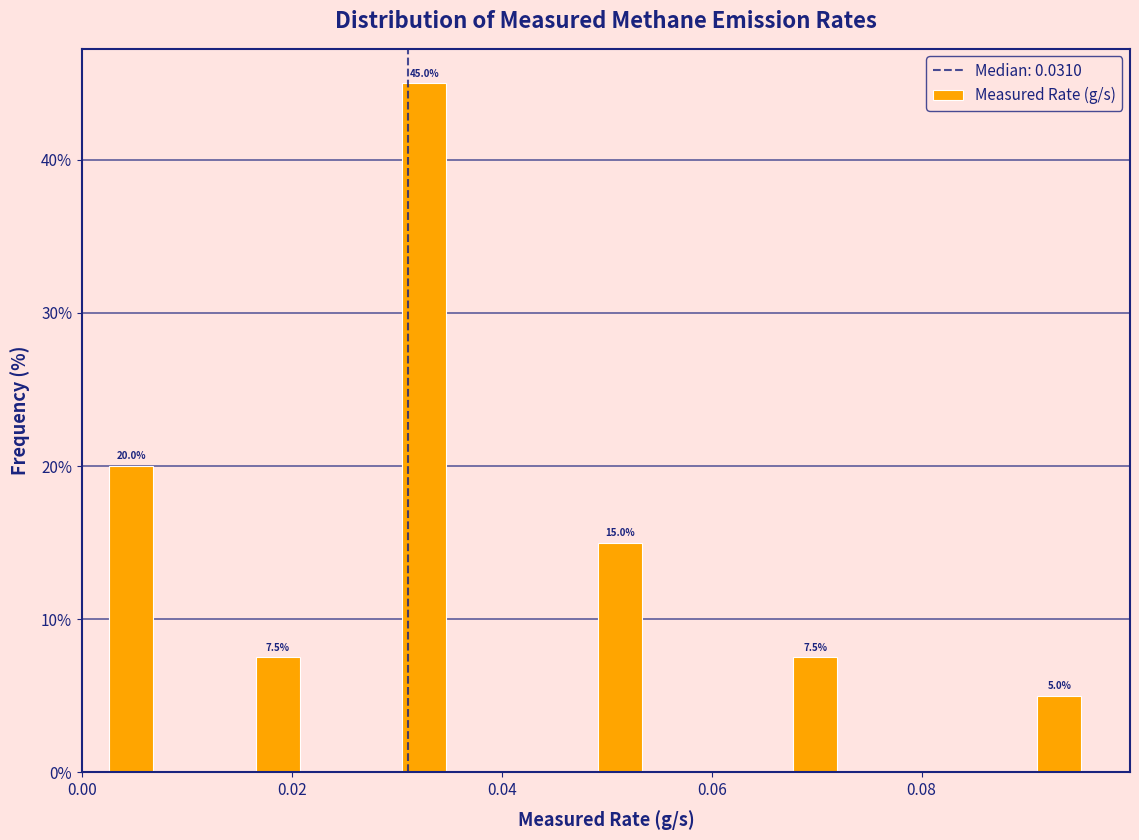

Around what value on the x-axis is the tallest bar? Give the approximate position of its centre, as read against the axis.

0.032